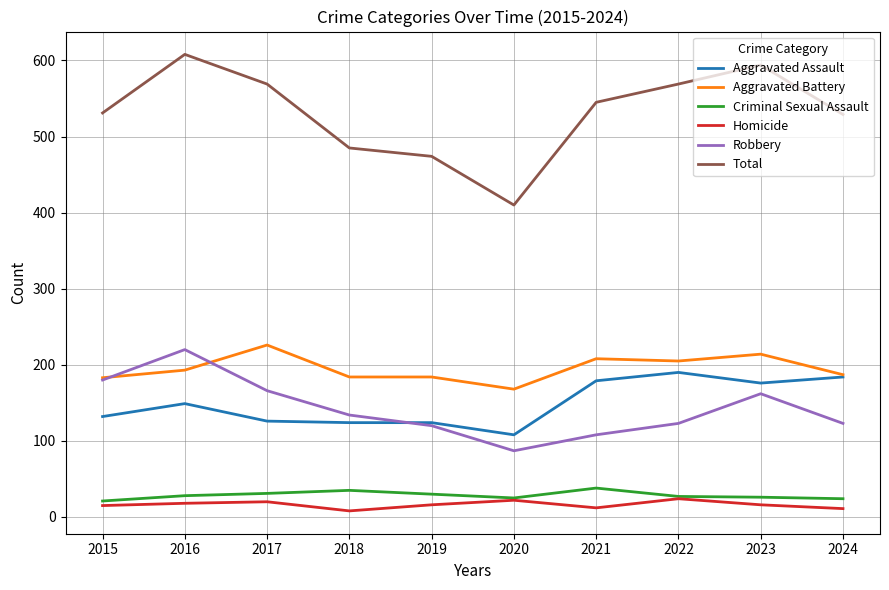

True or false: Total and Aggravated Battery intersect in this chart.

False